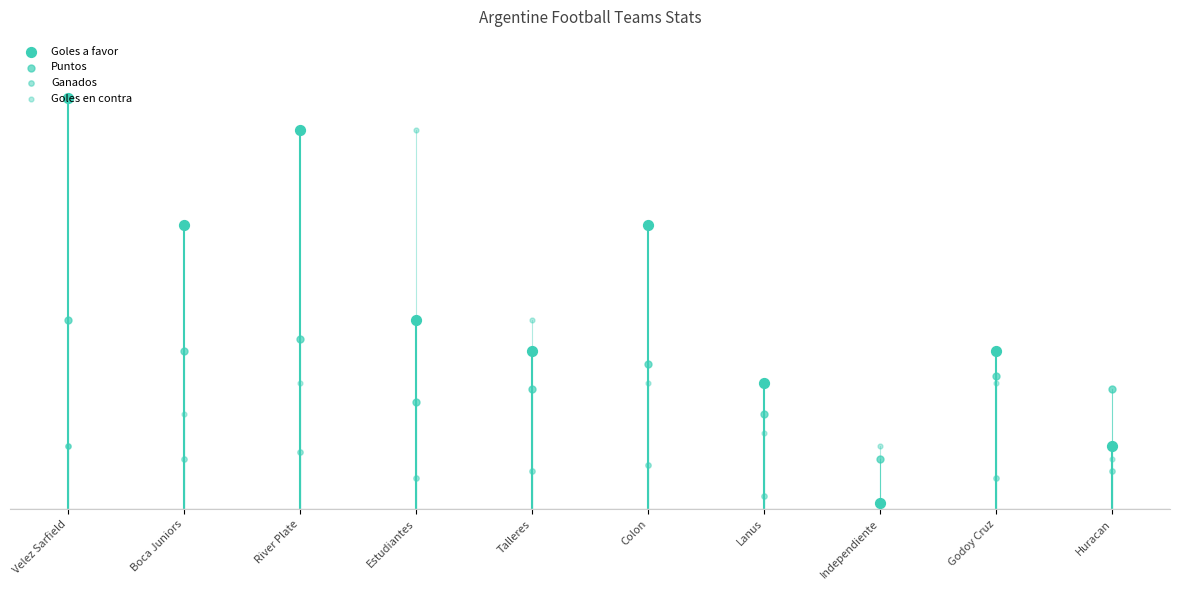

Which series reaches the maximum Y coordinate?

Goles a favor